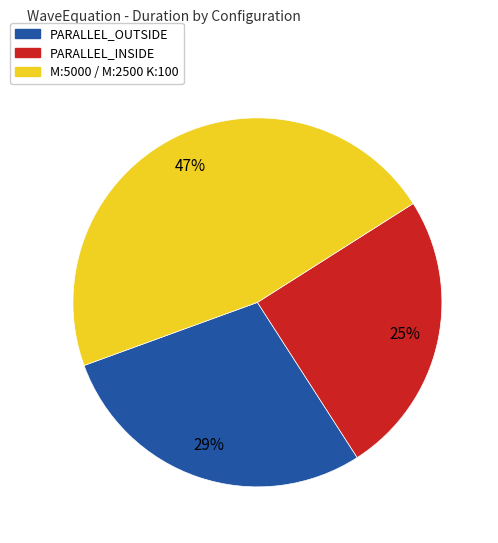

To the nearest percent, what percentage of the pie is PARALLEL_INSIDE?

25%